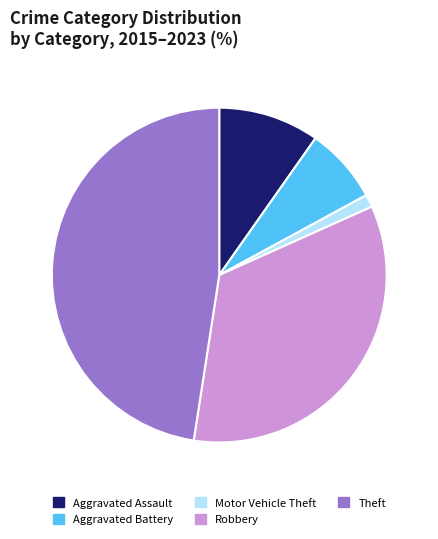

The Robbery slice represents 34% of the pie. True or false?

True